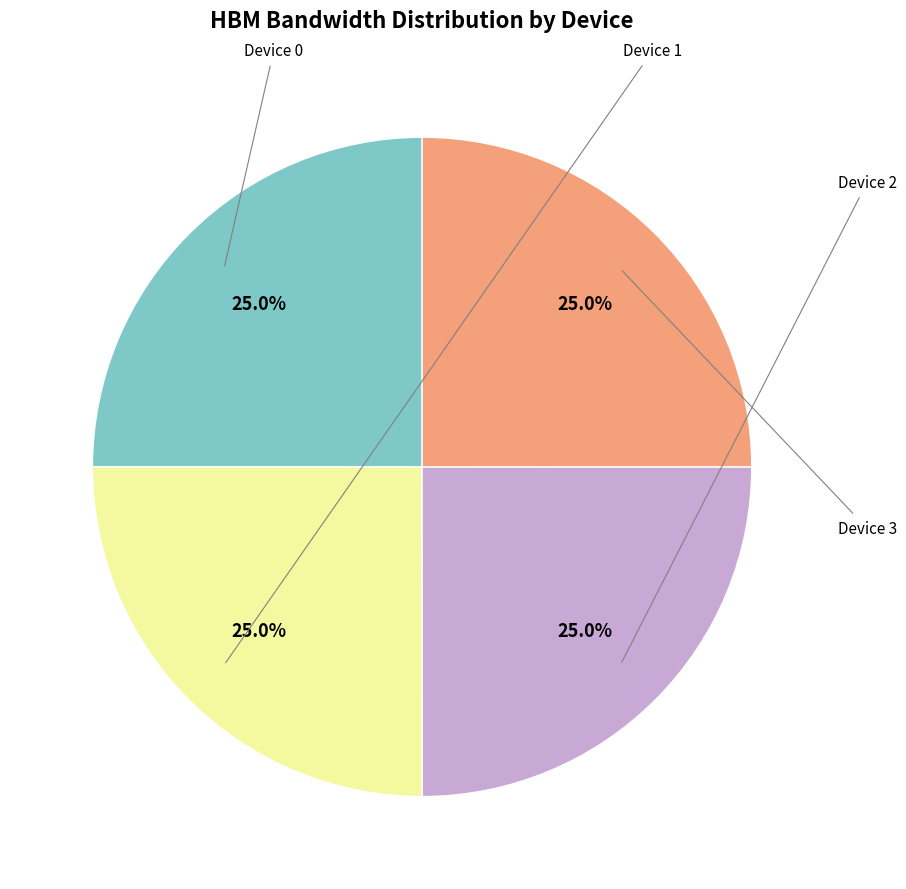

Does any single category account for the majority?

No